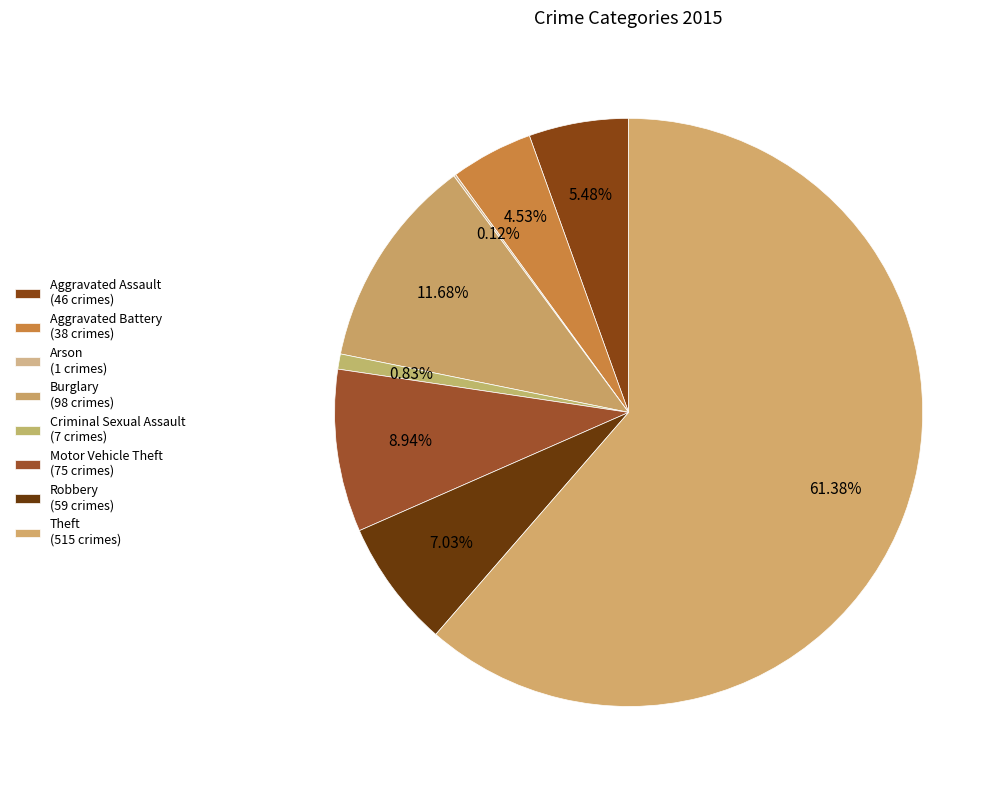

Which category has the biggest portion of the pie?

Theft